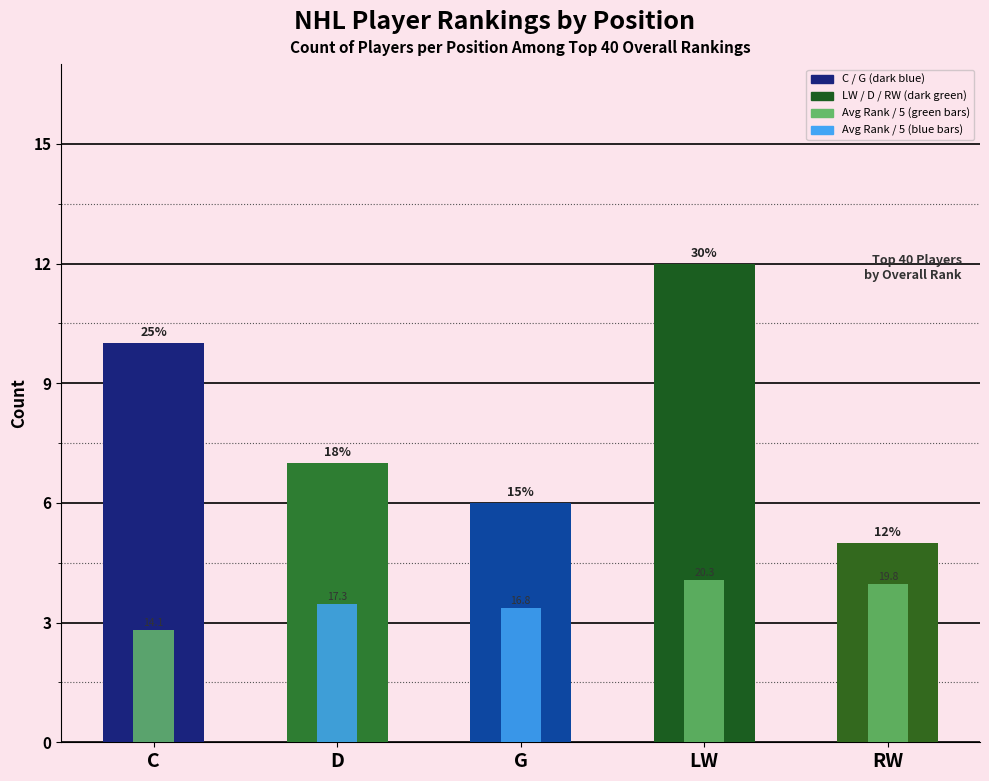

What is the label of the 2nd bar from the right?

LW